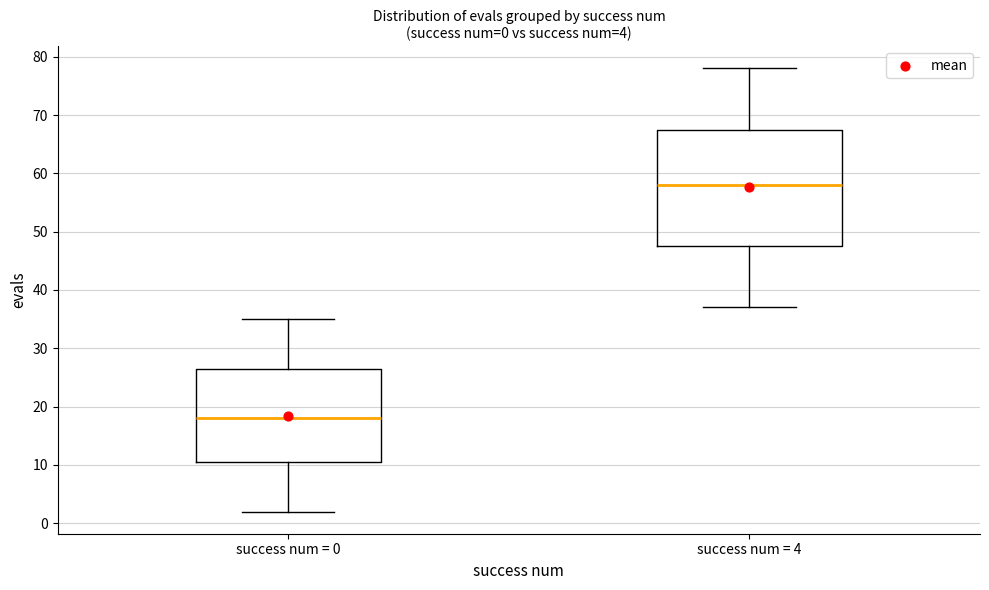

Which box has the lowest median line?

success num = 0